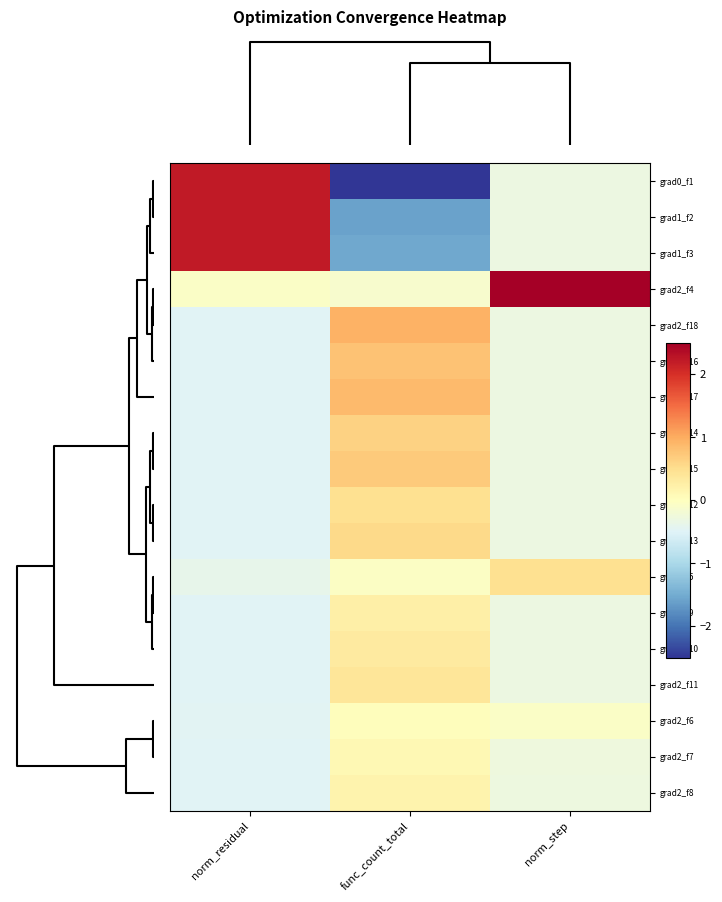

Which series has the largest range (max minus min)?

grad0_f1